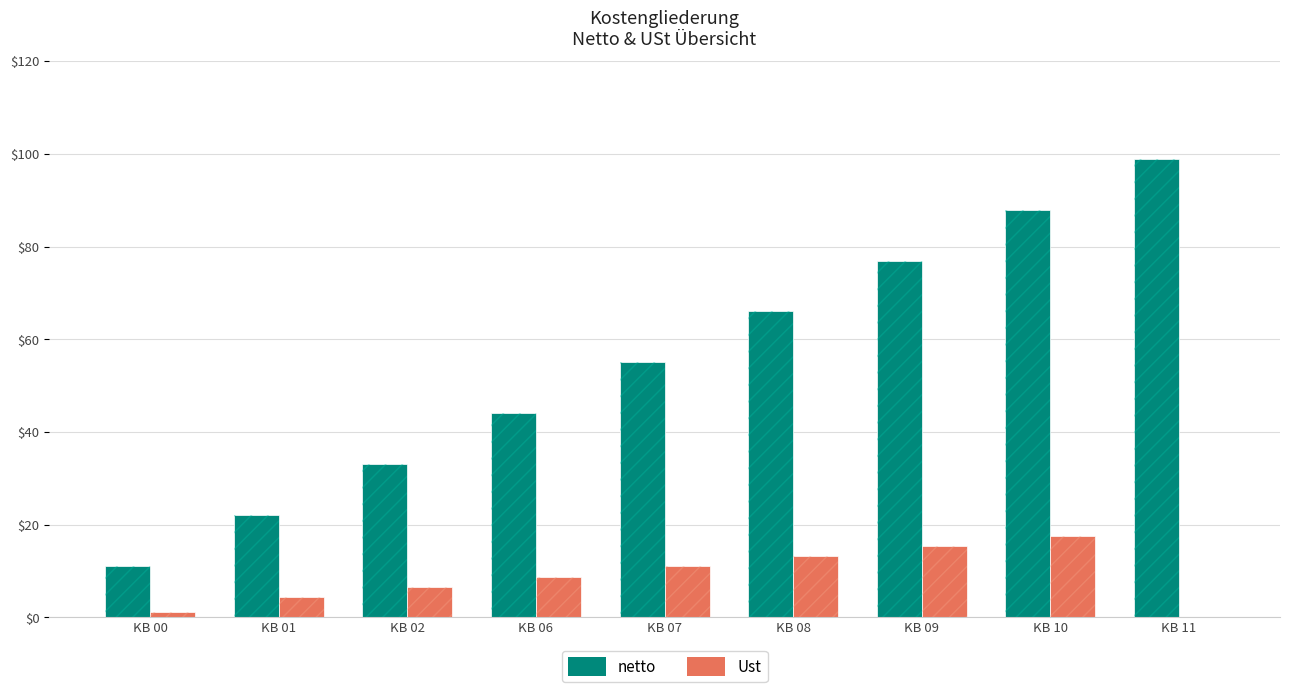

Reading left to right, transcribe all the data shown in this chart.

netto: 11.0	22.0	33.0	44.0	55.0	66.0	77.0	88.0	99.0
Ust: 1.1	4.4	6.6	8.8	11.0	13.2	15.4	17.6	0.0